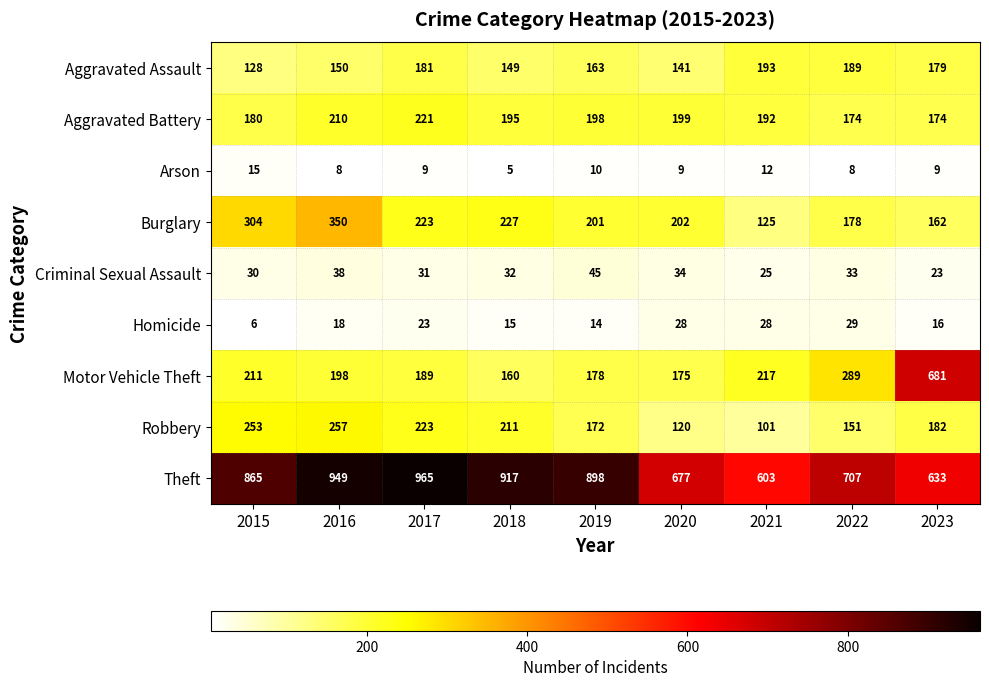

Which series changed the most between 2021 and 2022?

Theft